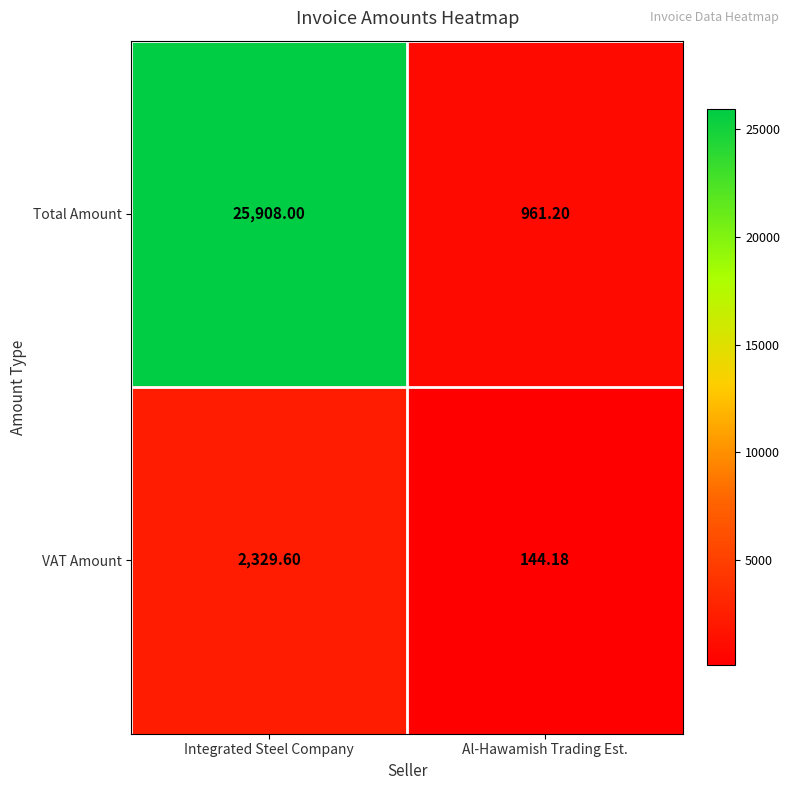

Which series has the largest total across all categories?

Total Amount